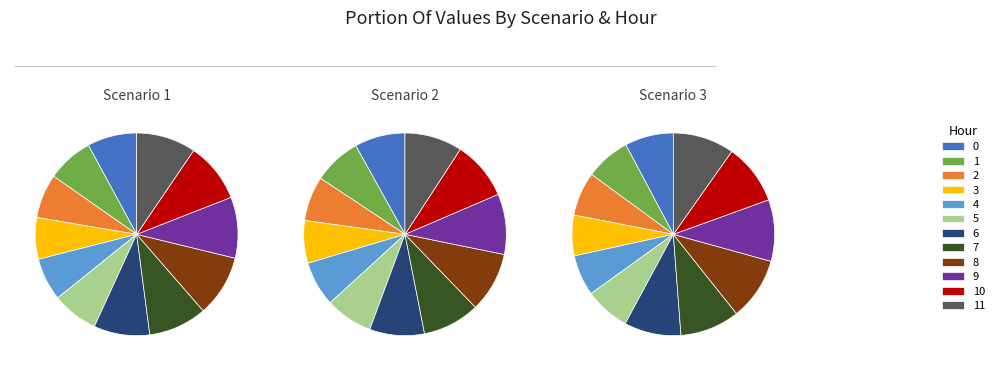

To the nearest percent, what is the combined percentage of 6 and 9?

19%